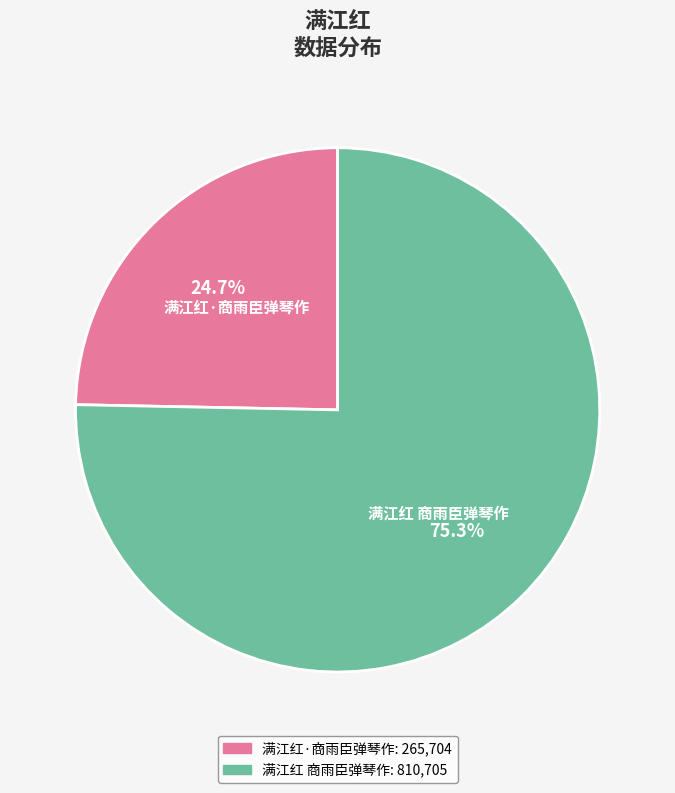

Which slice is the smallest?

满江红·商雨臣弹琴作